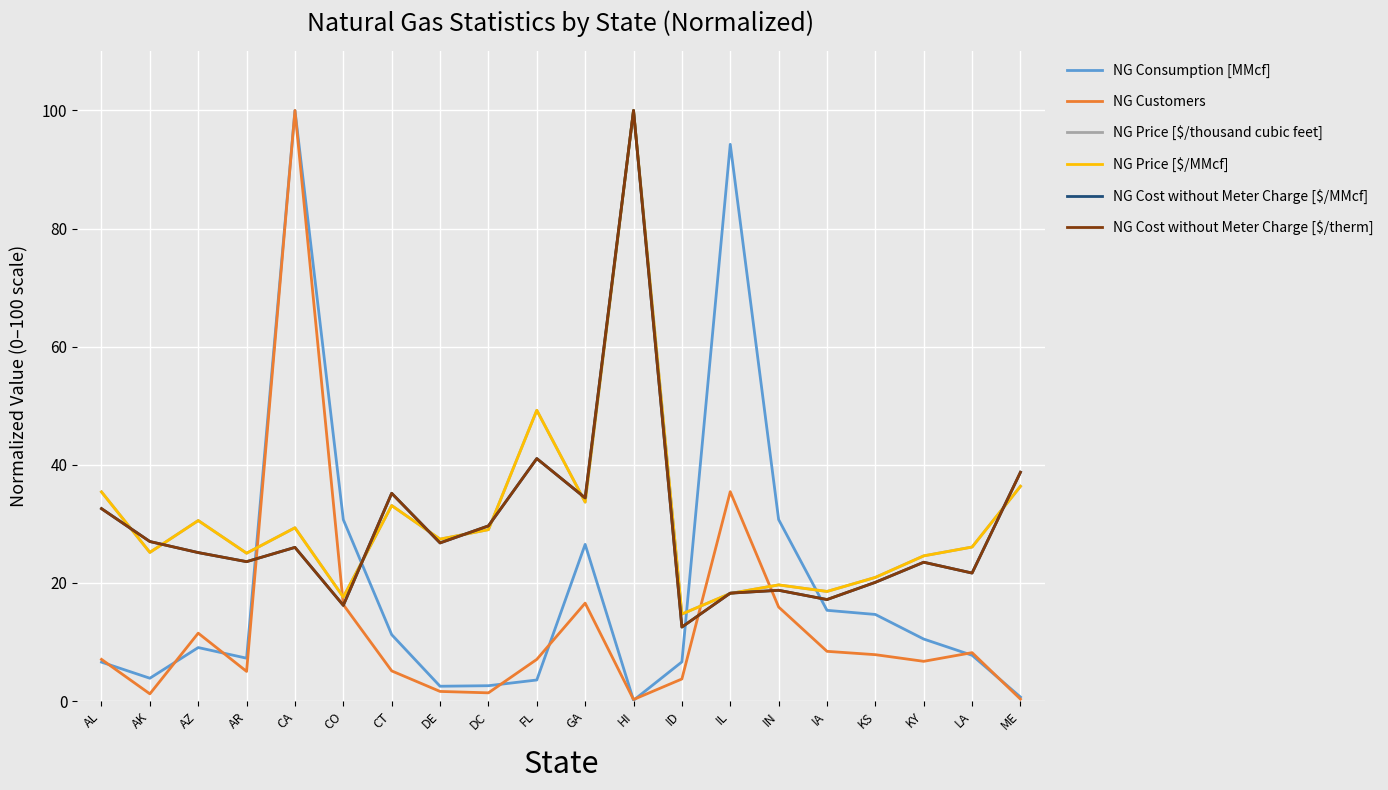

Does the chart have visible grid lines?

Yes